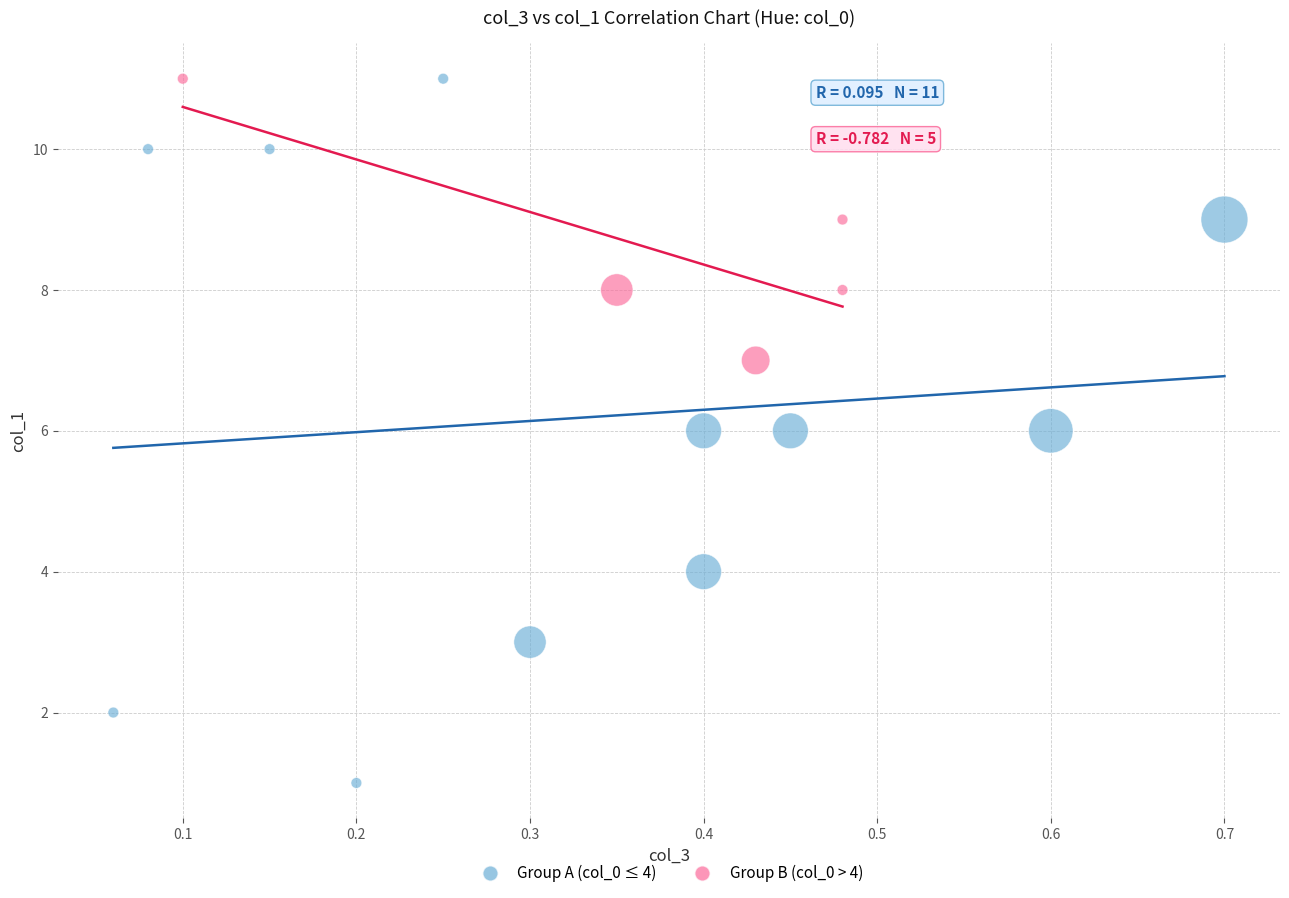

What are all the series names shown in the legend?

Group A (col_0 ≤ 4), Group B (col_0 > 4)